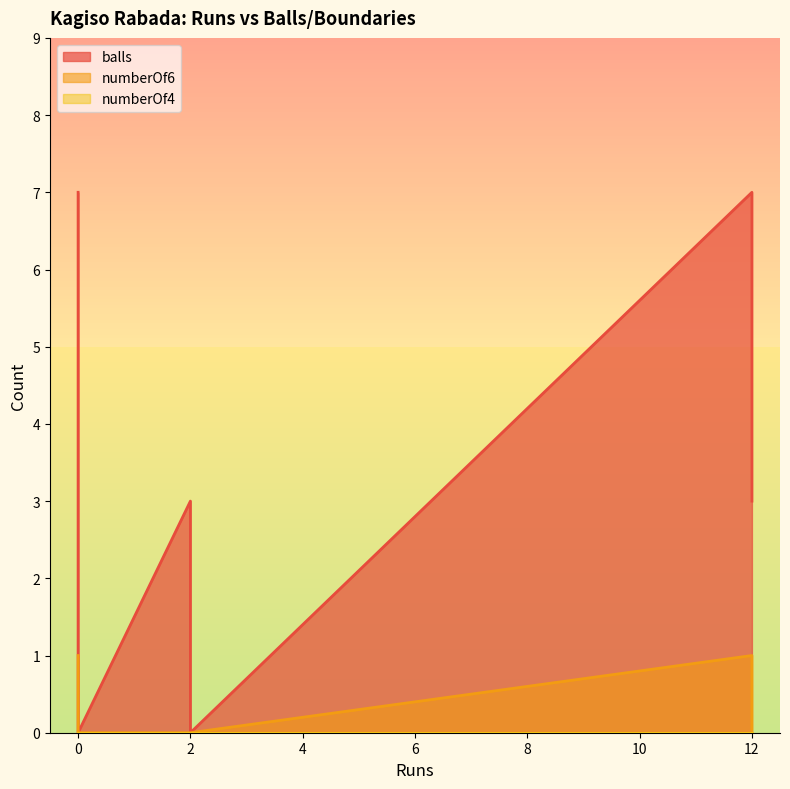

Rank the categories by numberOf6 value from highest to lowest.

0, 12, 0, 0, 2, 2, 12, 0